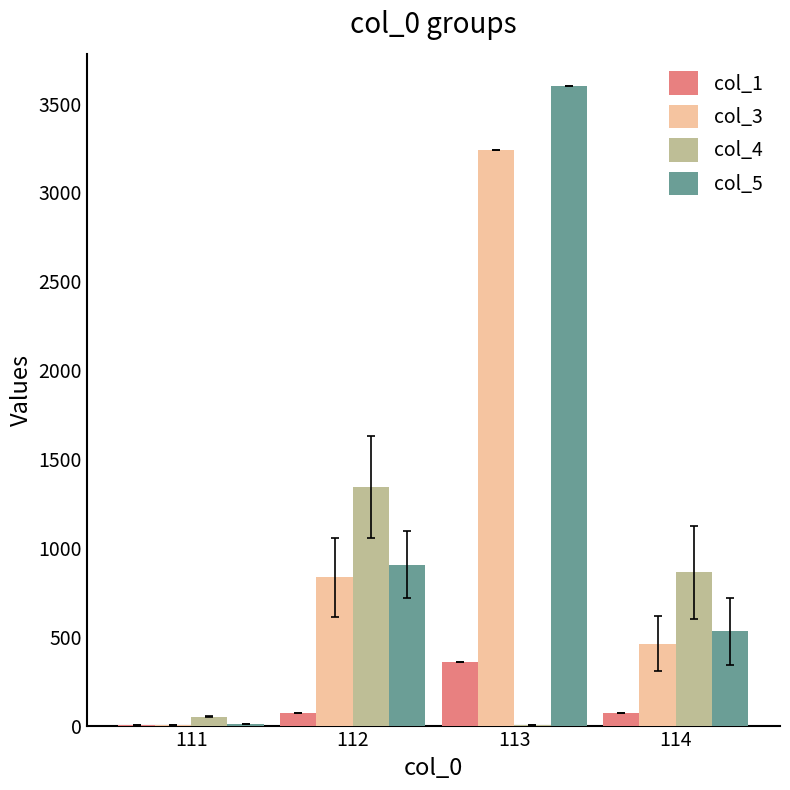

Count the number of categories in the chart.

4